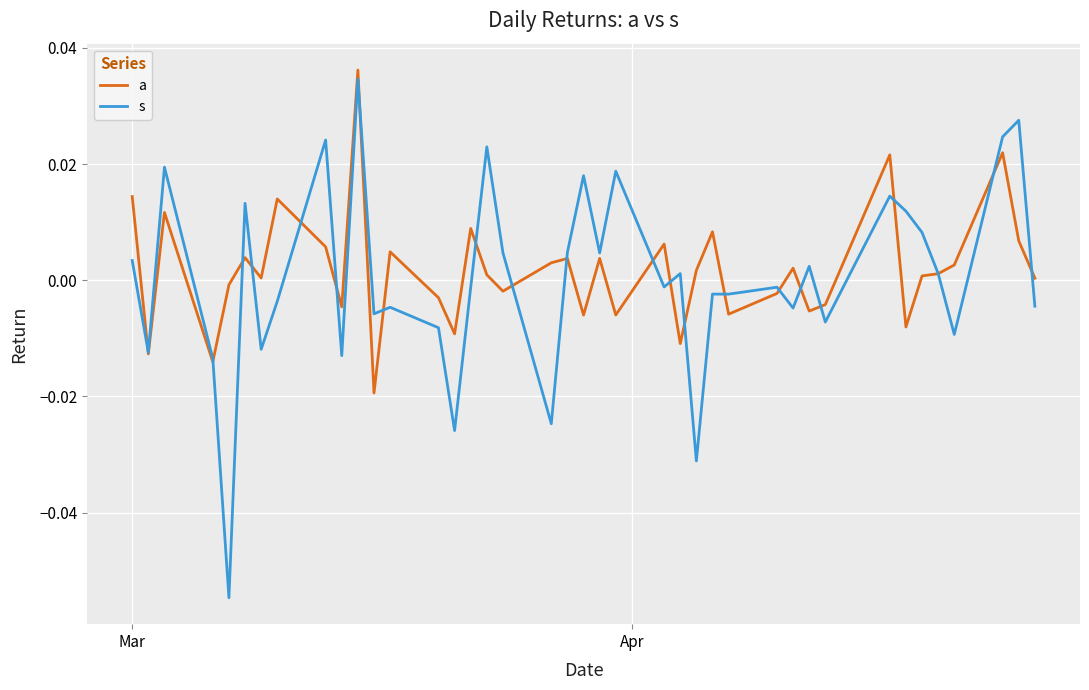

In a, how many points are lower than both neighbors (excluding endpoints)?

13